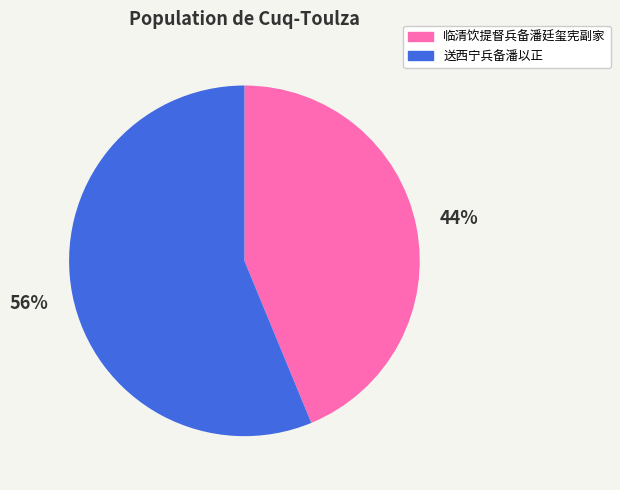

Does any single category account for the majority?

Yes